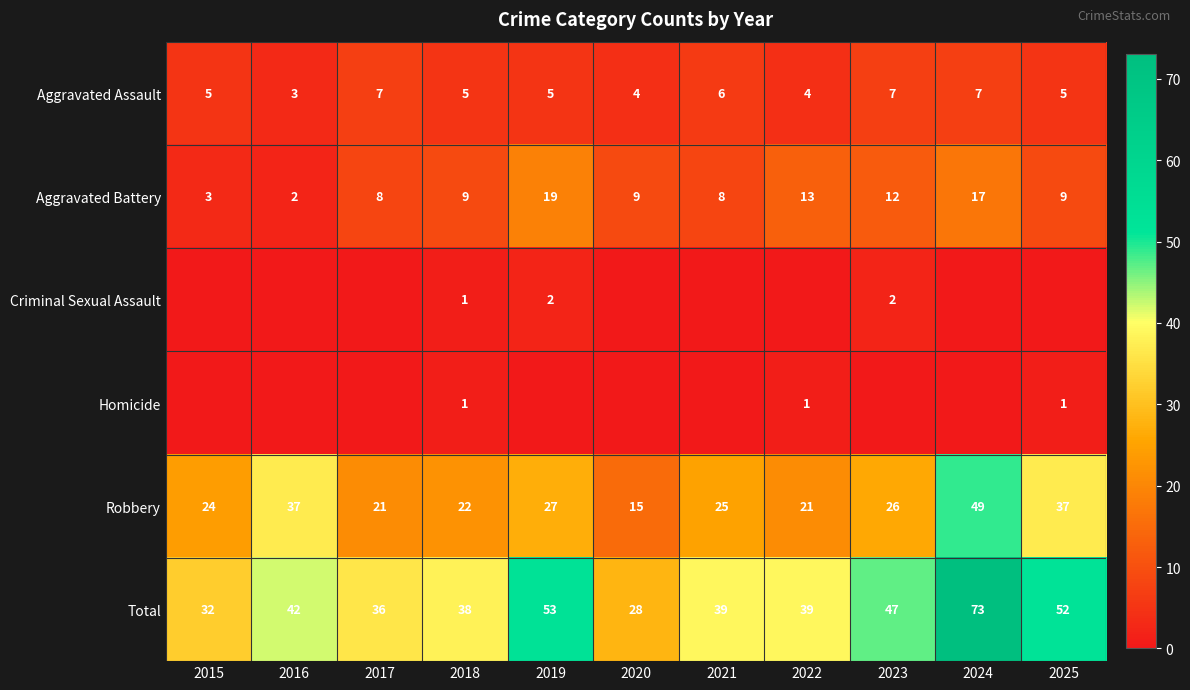

Is the value of Homicide at 2018 greater than the value of Aggravated Battery at 2025?

No